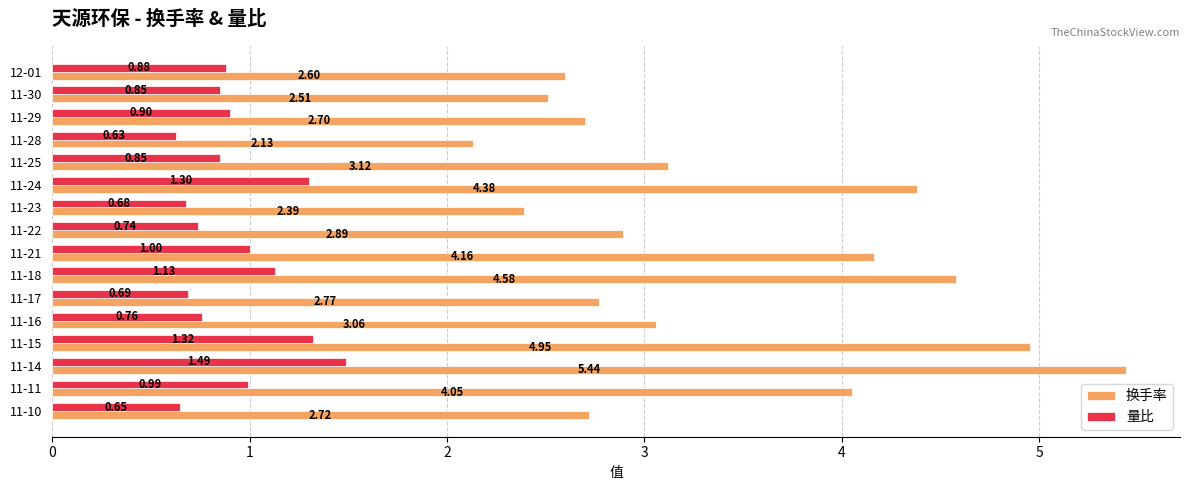

Which series changed the most between 11-22 and 11-18?

换手率